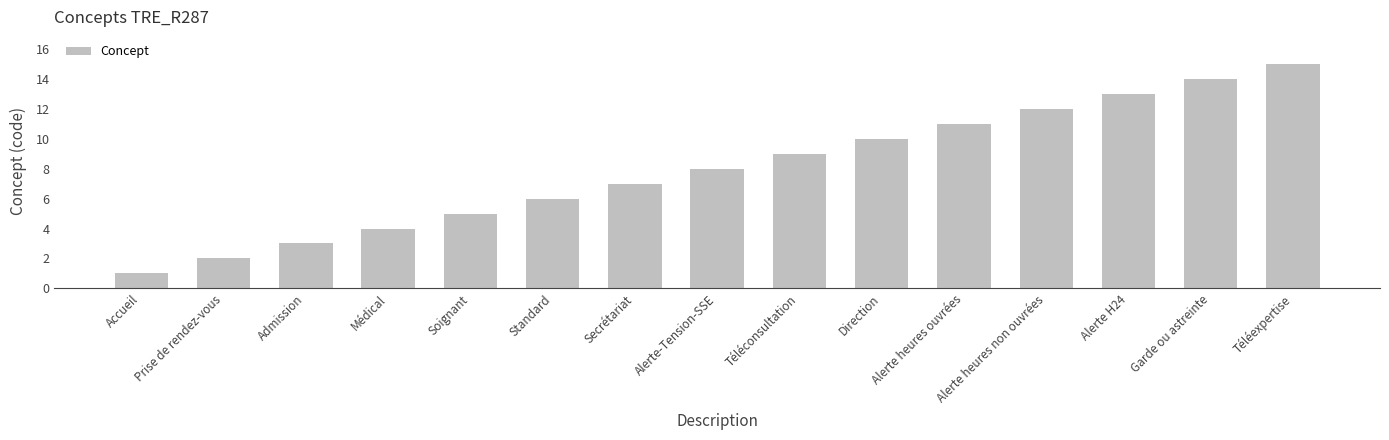

List the labels in order of value, largest first.

Téléexpertise, Garde ou astreinte, Alerte H24, Alerte heures non ouvrées, Alerte heures ouvrées, Direction, Téléconsultation, Alerte-Tension-SSE, Secrétariat, Standard, Soignant, Médical, Admission, Prise de rendez-vous, Accueil